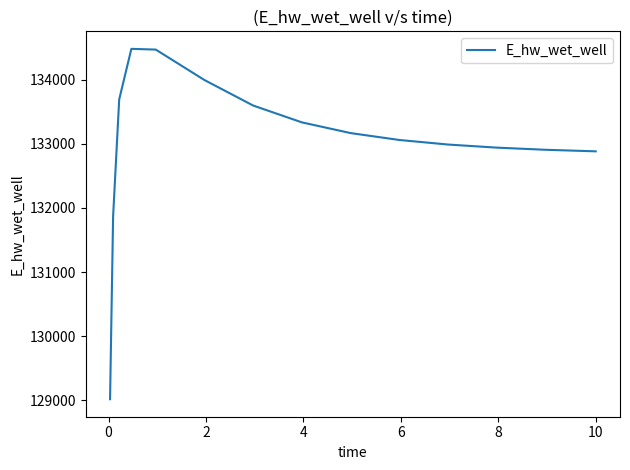

What is the greatest value displayed?

134482.3